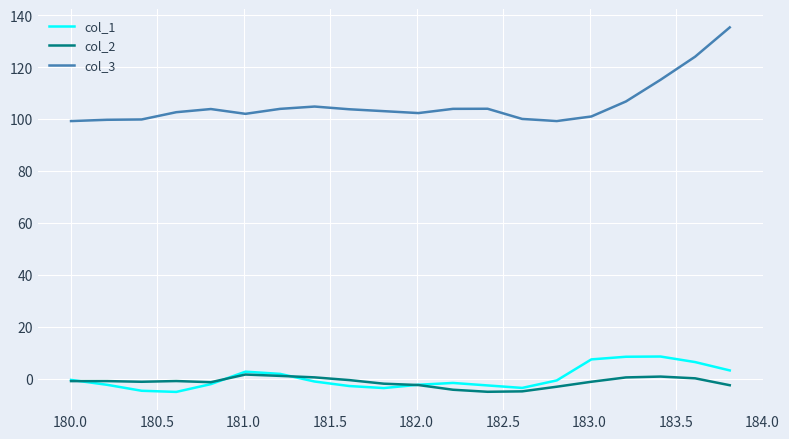

Which series has the largest total across all categories?

col_3